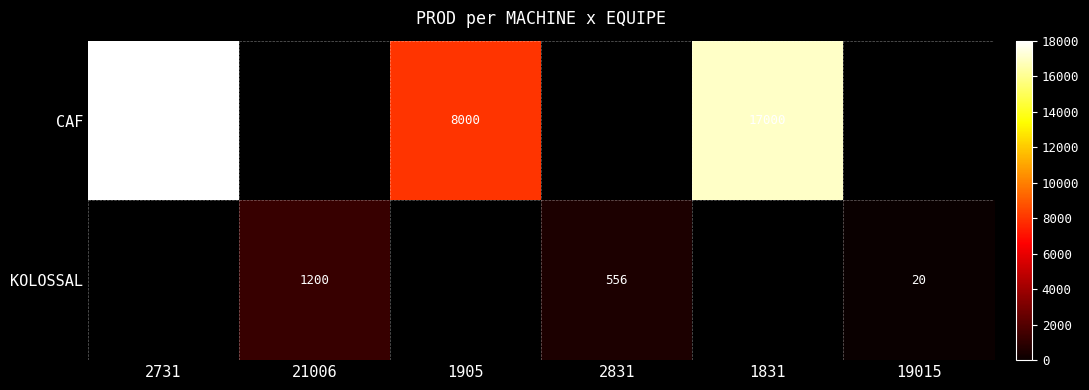

What is the smallest value displayed?

20.0